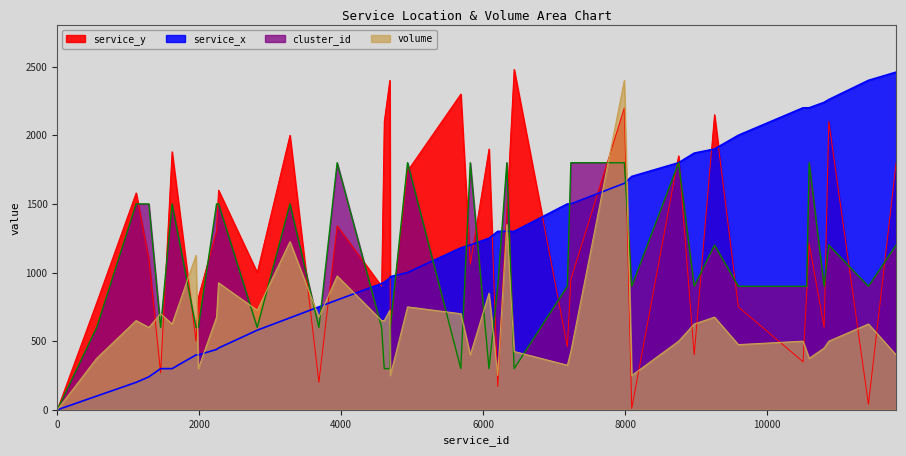

Which label corresponds to the largest value in the chart?

6436